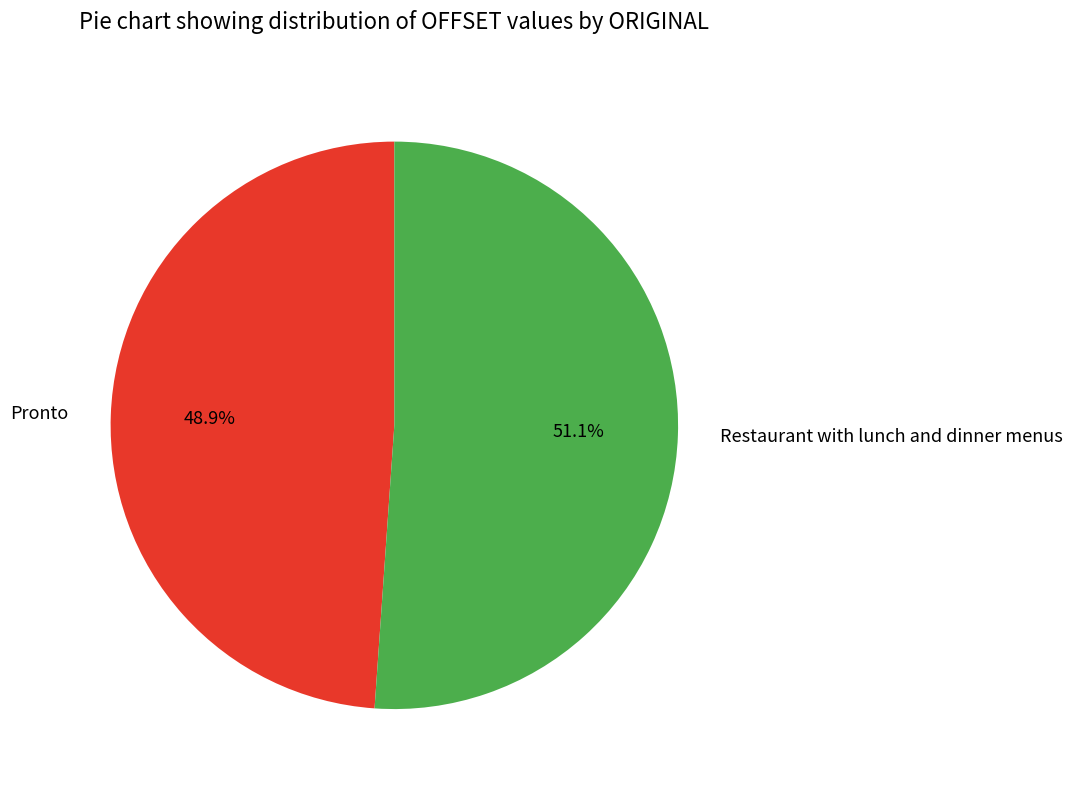

Approximately how many times larger is the value at Restaurant with lunch and dinner menus compared to Pronto?

1.0